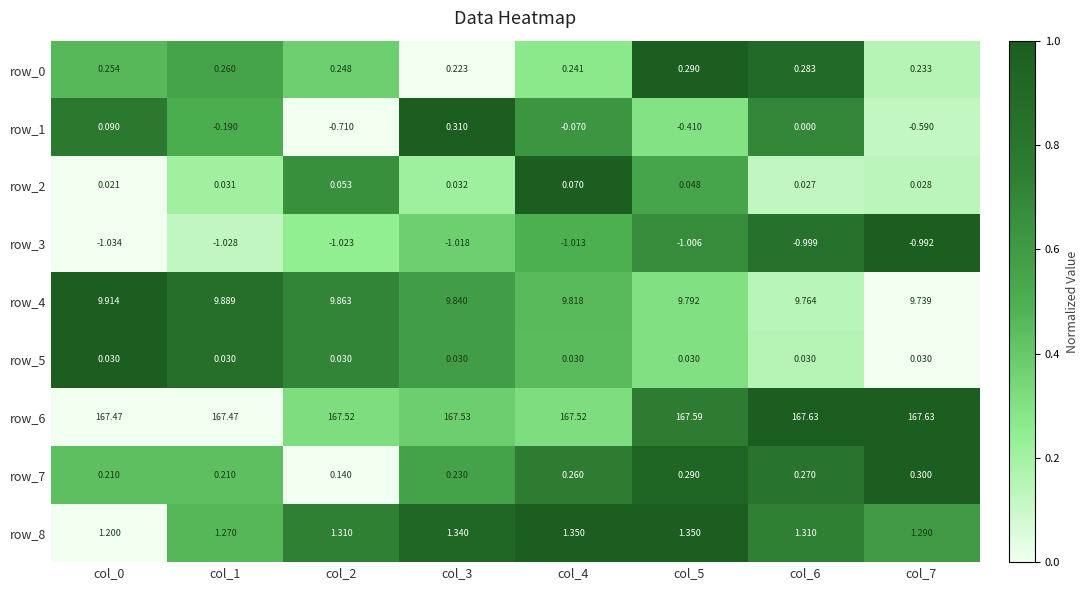

Is the value of row_4 at col_5 greater than the value of row_3 at col_1?

Yes